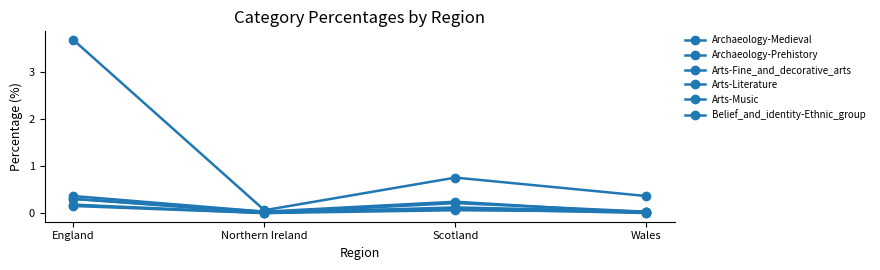

How many categories are shown in the chart?

4